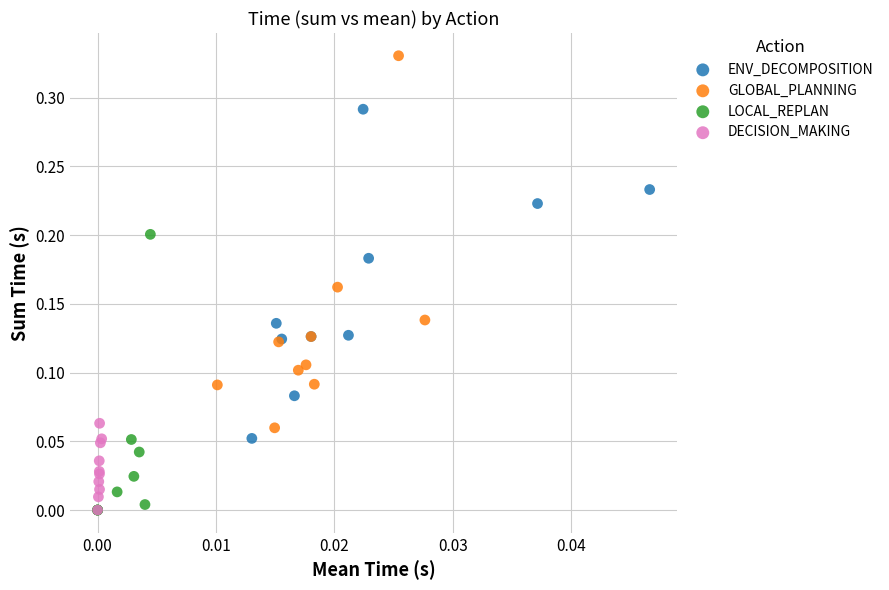

Which series reaches the maximum Y coordinate?

GLOBAL_PLANNING